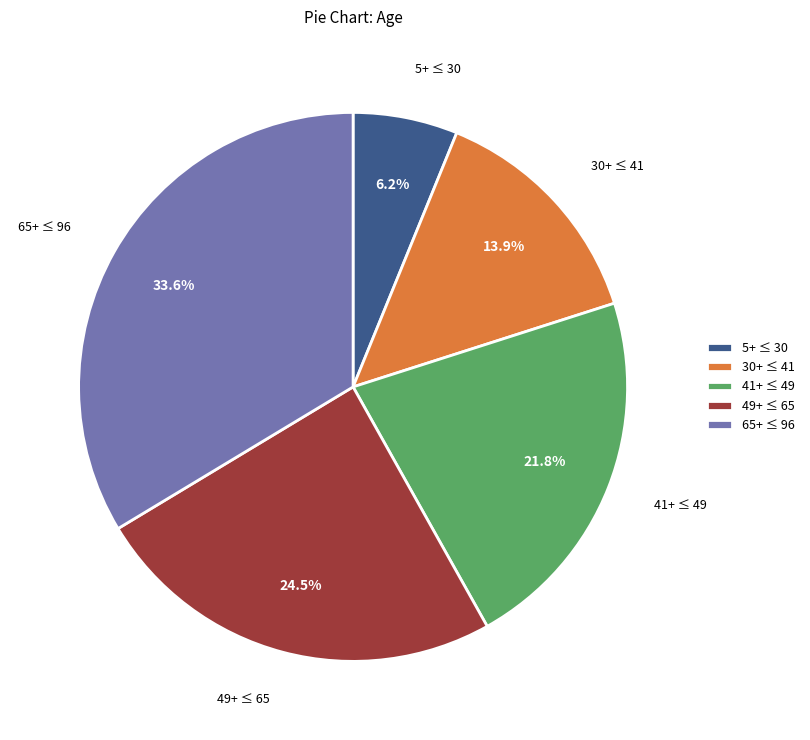

To the nearest percent, what is the difference between the largest and smallest slice percentages?

27%